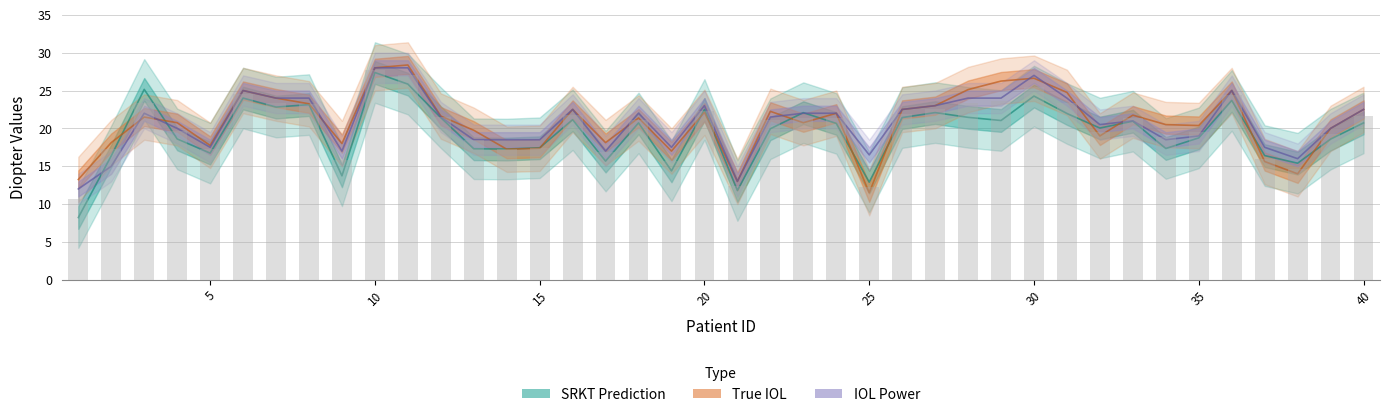

What is the difference between the second highest and second lowest values in the IOL Power series?

15.0